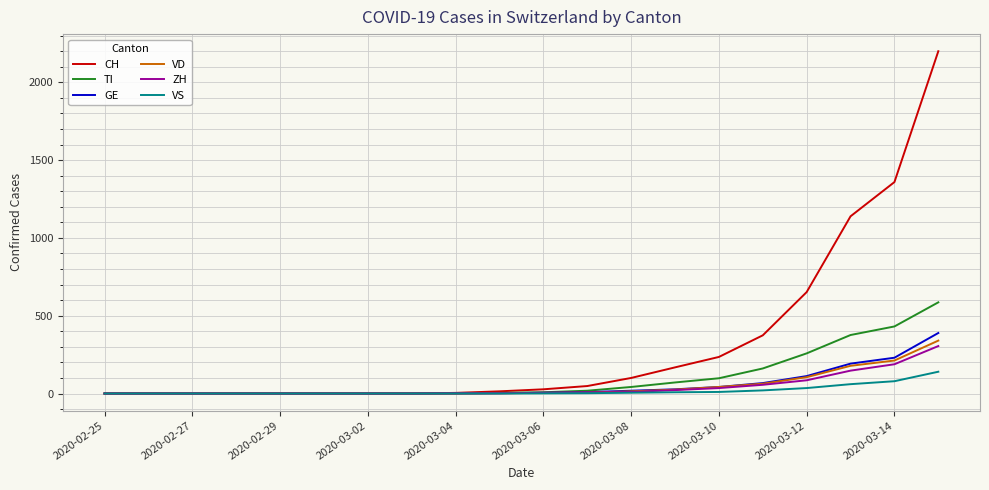

What is the maximum value for CH?

2200